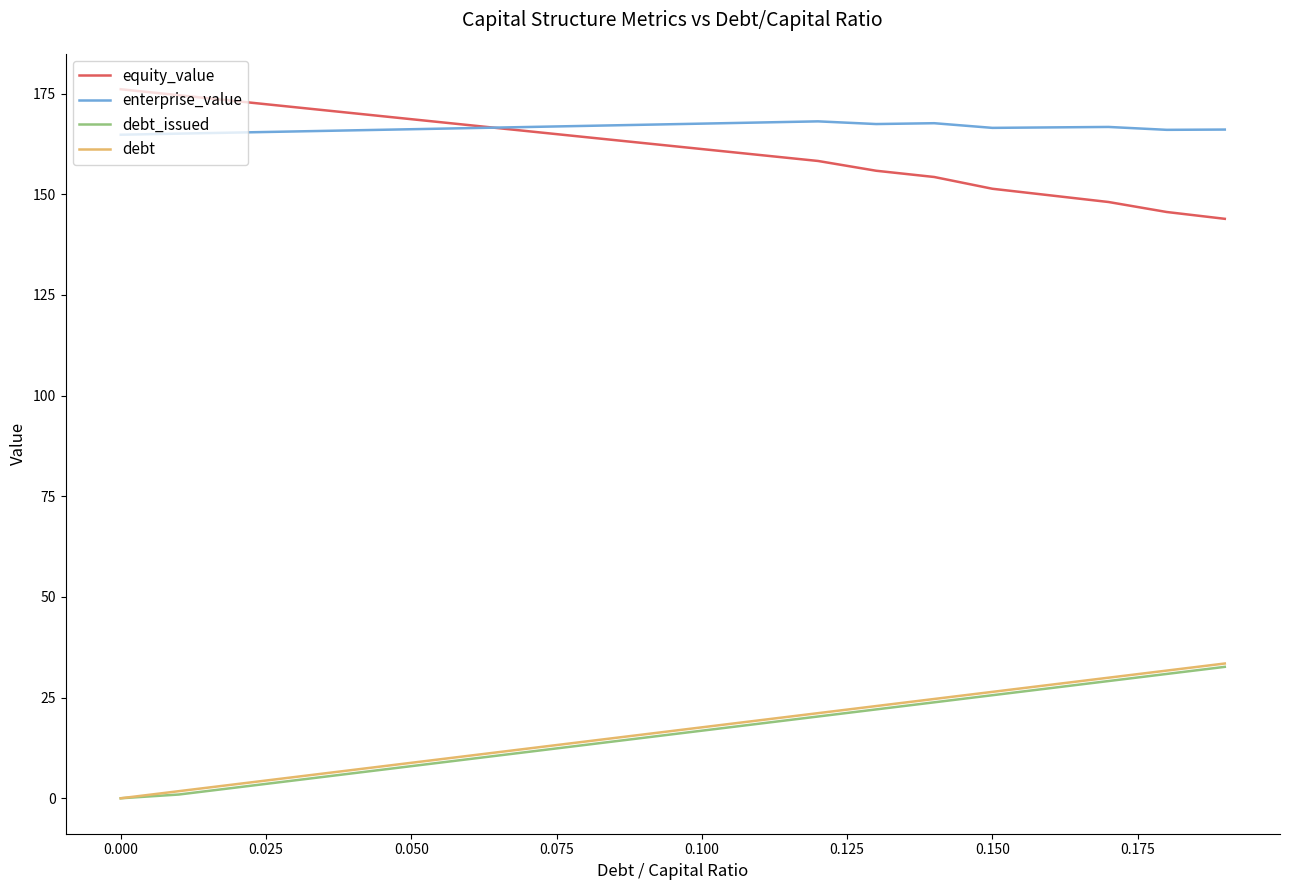

True or false: debt_issued and enterprise_value intersect in this chart.

False